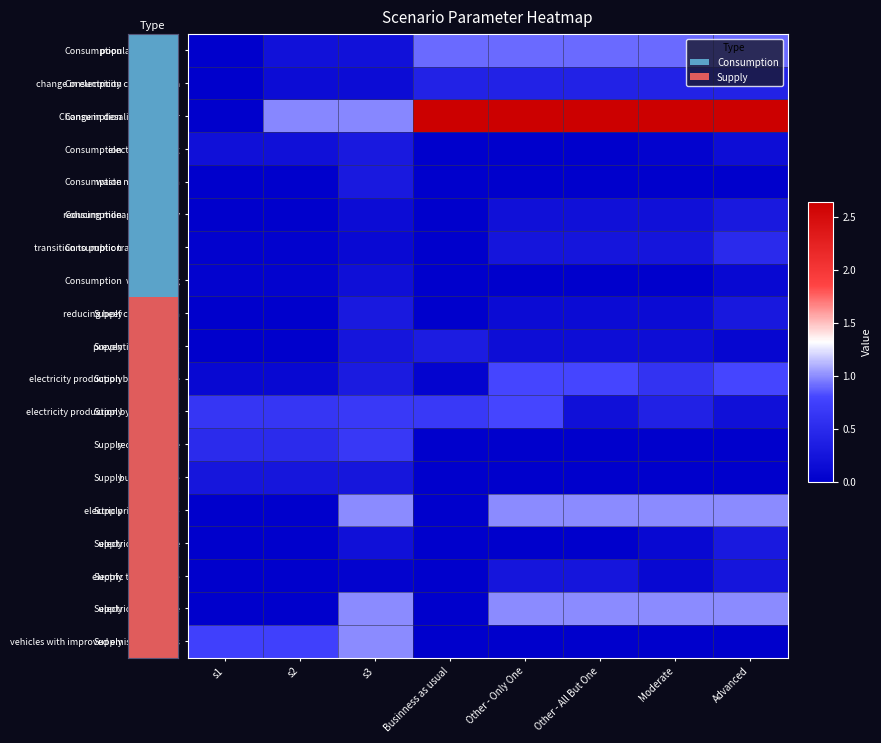

Reading left to right, list all the values displayed in this chart.

population growth: s1=0.0	s2=0.2	s3=0.2	Businness as usual=0.9	Other - Only One=0.9	Other - All But One=0.9	Moderate=0.9	Advanced=0.9
change in electricity consumption: s1=0.0	s2=0.1	s3=0.1	Businness as usual=0.4	Other - Only One=0.4	Other - All But One=0.4	Moderate=0.4	Advanced=0.4
Change in desalinated water: s1=0.0	s2=1.0	s3=1.0	Businness as usual=2.6	Other - Only One=2.6	Other - All But One=2.6	Moderate=2.6	Advanced=2.6
electricity saving: s1=0.2	s2=0.2	s3=0.3	Businness as usual=0.0	Other - Only One=0.0	Other - All But One=0.0	Moderate=0.1	Advanced=0.2
waste minimization: s1=0.0	s2=0.0	s3=0.3	Businness as usual=0.0	Other - Only One=0.0	Other - All But One=0.0	Moderate=0.0	Advanced=0.0
reducing mileage in the city: s1=0.0	s2=0.0	s3=0.1	Businness as usual=0.0	Other - Only One=0.2	Other - All But One=0.2	Moderate=0.2	Advanced=0.3
transition to public transportation: s1=0.0	s2=0.0	s3=0.1	Businness as usual=0.0	Other - Only One=0.2	Other - All But One=0.2	Moderate=0.2	Advanced=0.5
water saving: s1=0.1	s2=0.1	s3=0.2	Businness as usual=0.0	Other - Only One=0.0	Other - All But One=0.0	Moderate=0.0	Advanced=0.1
reducing beef consumption: s1=0.0	s2=0.0	s3=0.3	Businness as usual=0.0	Other - Only One=0.1	Other - All But One=0.1	Moderate=0.1	Advanced=0.3
preventing food loss: s1=0.0	s2=0.0	s3=0.2	Businness as usual=0.3	Other - Only One=0.2	Other - All But One=0.2	Moderate=0.2	Advanced=0.1
electricity production by renewable: s1=0.1	s2=0.1	s3=0.3	Businness as usual=0.1	Other - Only One=0.8	Other - All But One=0.8	Moderate=0.6	Advanced=0.8
electricity production by natural gas: s1=0.6	s2=0.6	s3=0.7	Businness as usual=0.7	Other - Only One=0.8	Other - All But One=0.2	Moderate=0.4	Advanced=0.2
recycled waste: s1=0.5	s2=0.5	s3=0.7	Businness as usual=0.0	Other - Only One=0.0	Other - All But One=0.0	Moderate=0.0	Advanced=0.0
burning waste: s1=0.3	s2=0.3	s3=0.3	Businness as usual=0.0	Other - Only One=0.0	Other - All But One=0.0	Moderate=0.0	Advanced=0.0
electric private vehicle: s1=0.0	s2=0.0	s3=1.0	Businness as usual=0.0	Other - Only One=1.0	Other - All But One=1.0	Moderate=1.0	Advanced=1.0
electric van vehicle: s1=0.0	s2=0.0	s3=0.2	Businness as usual=0.0	Other - Only One=0.0	Other - All But One=0.0	Moderate=0.1	Advanced=0.3
electric truck vehicle: s1=0.0	s2=0.0	s3=0.1	Businness as usual=0.0	Other - Only One=0.2	Other - All But One=0.2	Moderate=0.1	Advanced=0.2
electric bus vehicle: s1=0.0	s2=0.0	s3=1.0	Businness as usual=0.0	Other - Only One=1.0	Other - All But One=1.0	Moderate=1.0	Advanced=1.0
vehicles with improved emission factors: s1=0.8	s2=0.8	s3=1.0	Businness as usual=0.0	Other - Only One=0.0	Other - All But One=0.0	Moderate=0.0	Advanced=0.0